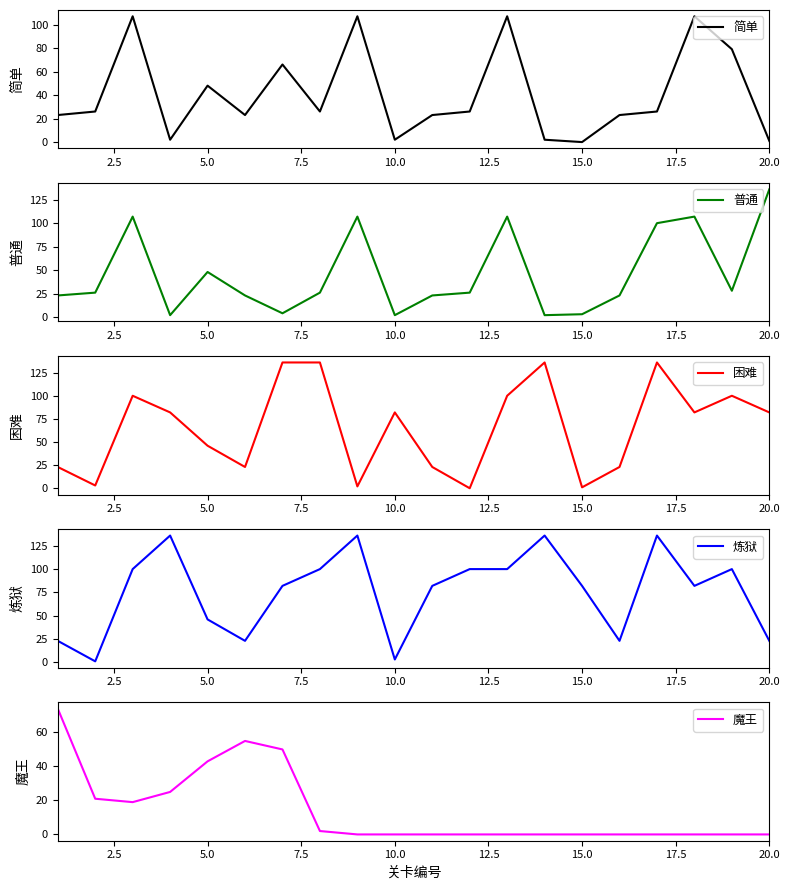

The value of 魔王 at 20.0 is 51. True or false?

False